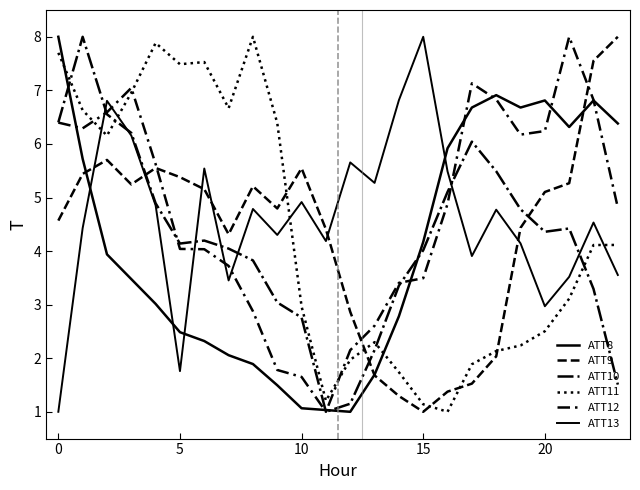

Does the chart display data point markers on the line(s)?

No